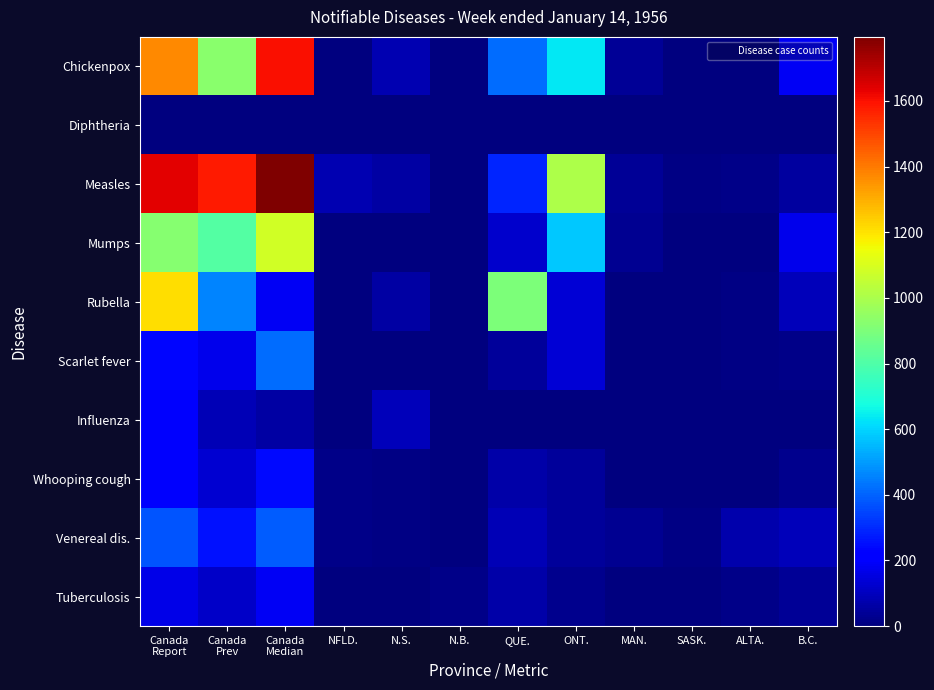

Reading left to right, transcribe all the data shown in this chart.

Chickenpox: Canada
Report=1369	Canada
Prev=927	Canada
Median=1600	NFLD.=7	N.S.=84	N.B.=0	QUE.=417	ONT.=633	MAN.=38	SASK.=1	ALTA.=0	B.C.=189
Diphtheria: Canada
Report=6	Canada
Prev=4	Canada
Median=4	NFLD.=0	N.S.=0	N.B.=0	QUE.=1	ONT.=0	MAN.=0	SASK.=0	ALTA.=5	B.C.=0
Measles: Canada
Report=1634	Canada
Prev=1582	Canada
Median=1795	NFLD.=84	N.S.=60	N.B.=0	QUE.=288	ONT.=1005	MAN.=38	SASK.=14	ALTA.=19	B.C.=55
Mumps: Canada
Report=923	Canada
Prev=811	Canada
Median=1081	NFLD.=1	N.S.=4	N.B.=0	QUE.=122	ONT.=576	MAN.=35	SASK.=0	ALTA.=0	B.C.=171
Rubella: Canada
Report=1213	Canada
Prev=460	Canada
Median=186	NFLD.=6	N.S.=61	N.B.=0	QUE.=899	ONT.=139	MAN.=3	SASK.=0	ALTA.=13	B.C.=92
Scarlet fever: Canada
Report=238	Canada
Prev=172	Canada
Median=420	NFLD.=6	N.S.=2	N.B.=0	QUE.=48	ONT.=138	MAN.=5	SASK.=1	ALTA.=10	B.C.=18
Influenza: Canada
Report=200	Canada
Prev=89	Canada
Median=62	NFLD.=0	N.S.=95	N.B.=0	QUE.=0	ONT.=4	MAN.=0	SASK.=0	ALTA.=0	B.C.=1
Whooping cough: Canada
Report=198	Canada
Prev=131	Canada
Median=240	NFLD.=19	N.S.=9	N.B.=7	QUE.=66	ONT.=43	MAN.=7	SASK.=4	ALTA.=3	B.C.=22
Venereal dis.: Canada
Report=375	Canada
Prev=259	Canada
Median=389	NFLD.=17	N.S.=10	N.B.=4	QUE.=85	ONT.=49	MAN.=32	SASK.=14	ALTA.=72	B.C.=92
Tuberculosis: Canada
Report=166	Canada
Prev=116	Canada
Median=186	NFLD.=6	N.S.=2	N.B.=15	QUE.=69	ONT.=22	MAN.=2	SASK.=1	ALTA.=21	B.C.=40